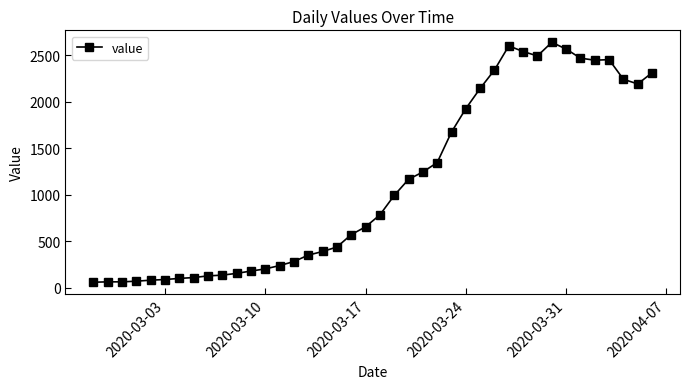

True or false: the data has more than 2 interior local peaks.

True